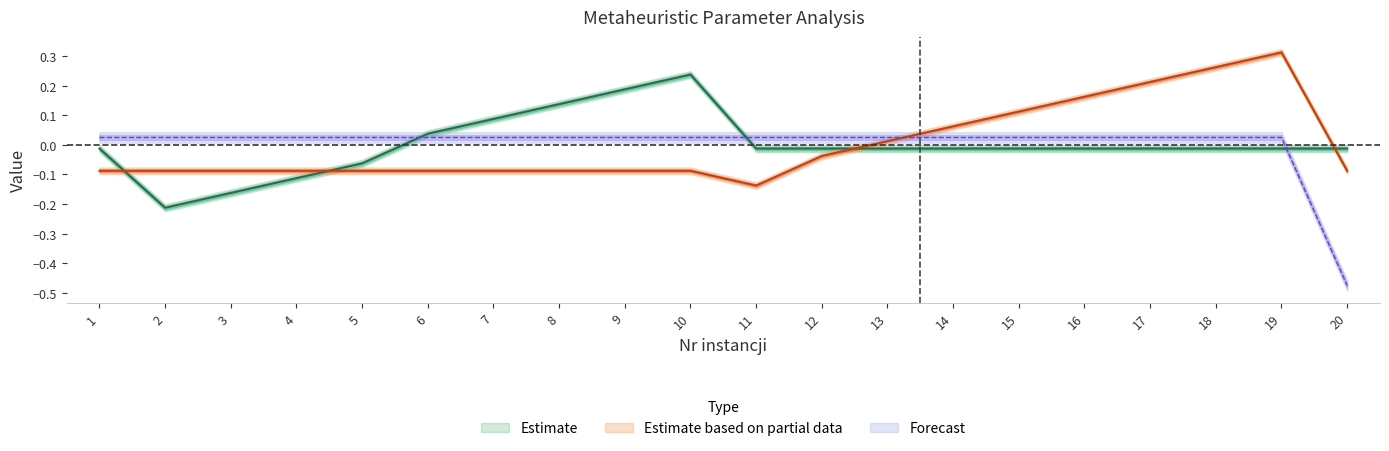

Does the chart have visible grid lines?

No